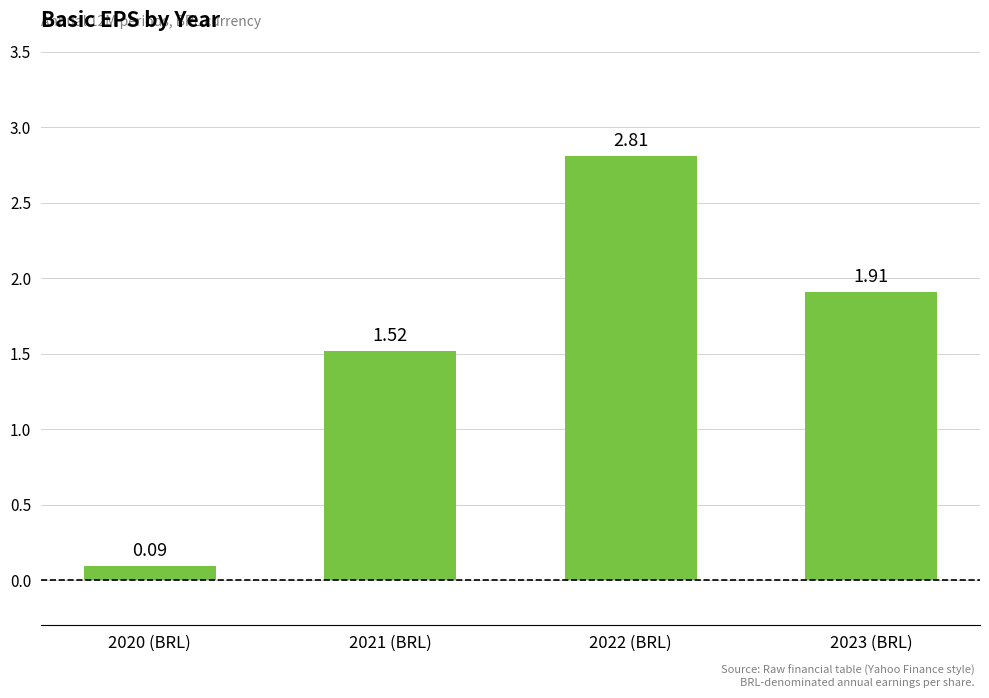

Which category has the highest value across all series?

2022 (BRL)